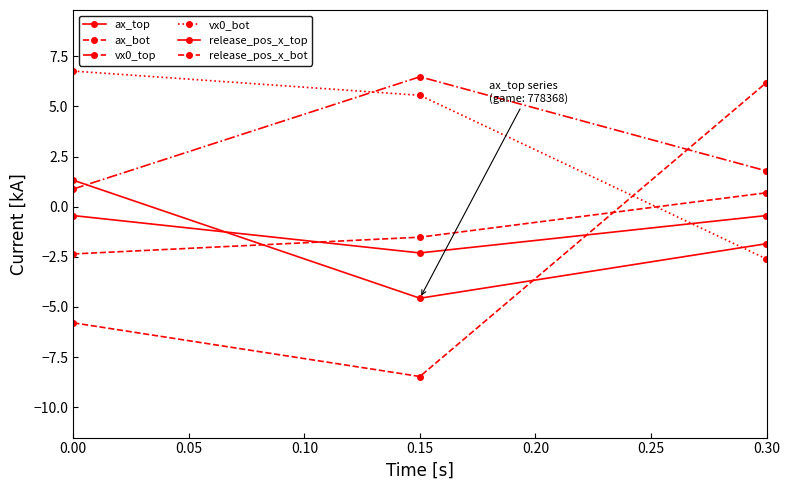

Which series has the widest spread of values?

ax_bot